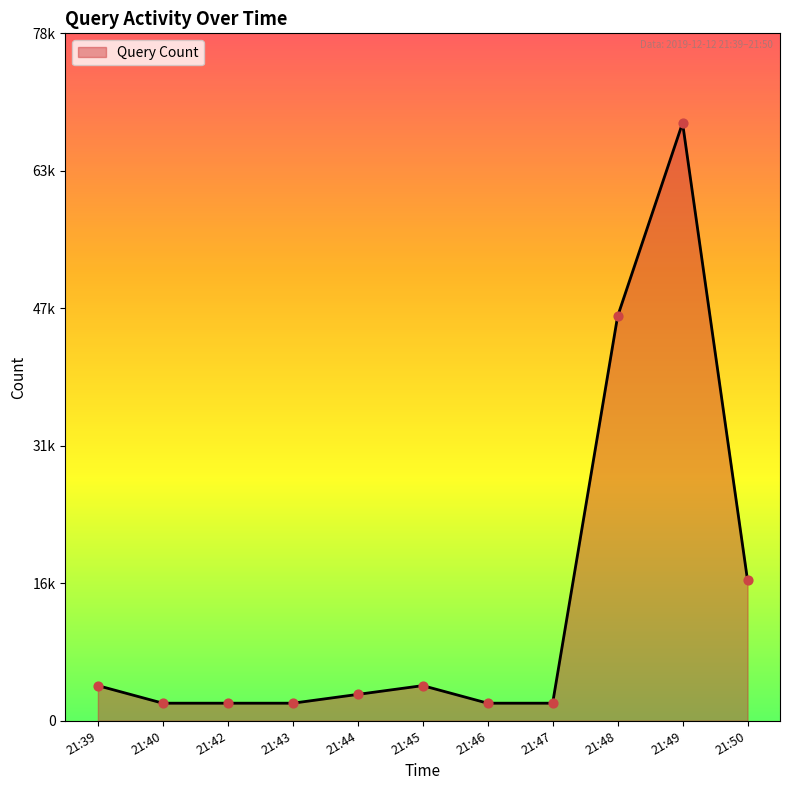

Between 21:44 and 21:39, which is larger?

21:39